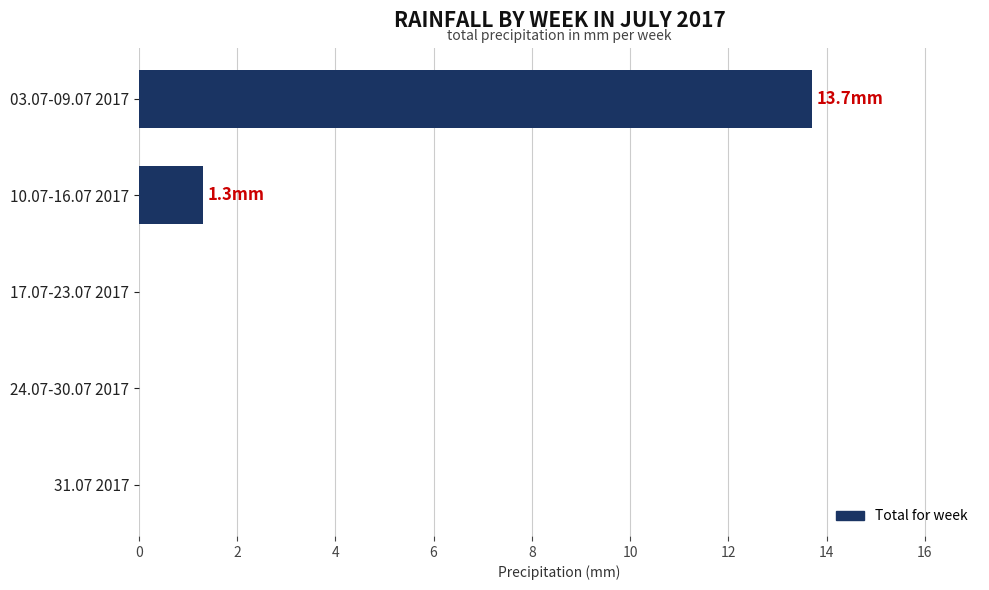

At which label is the value closest to 6?

10.07-16.07 2017